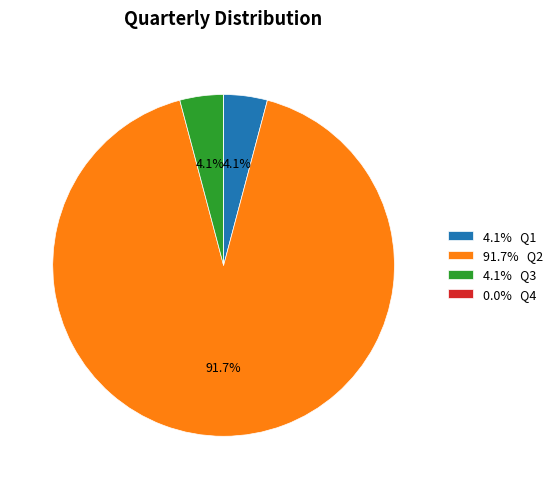

How much of the chart is everything except 4.1% Q1?

95.9%